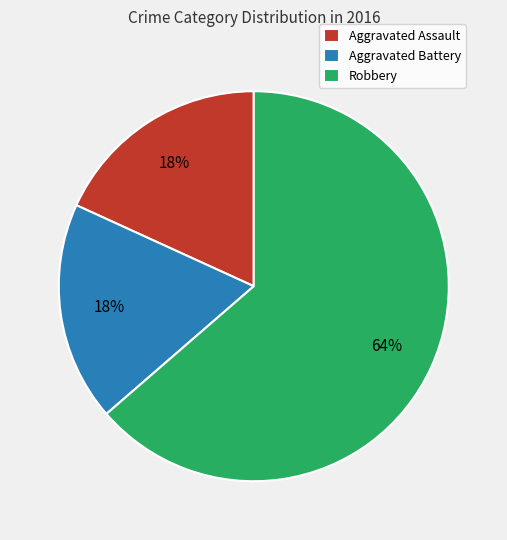

To the nearest percent, what is the average slice percentage?

33%